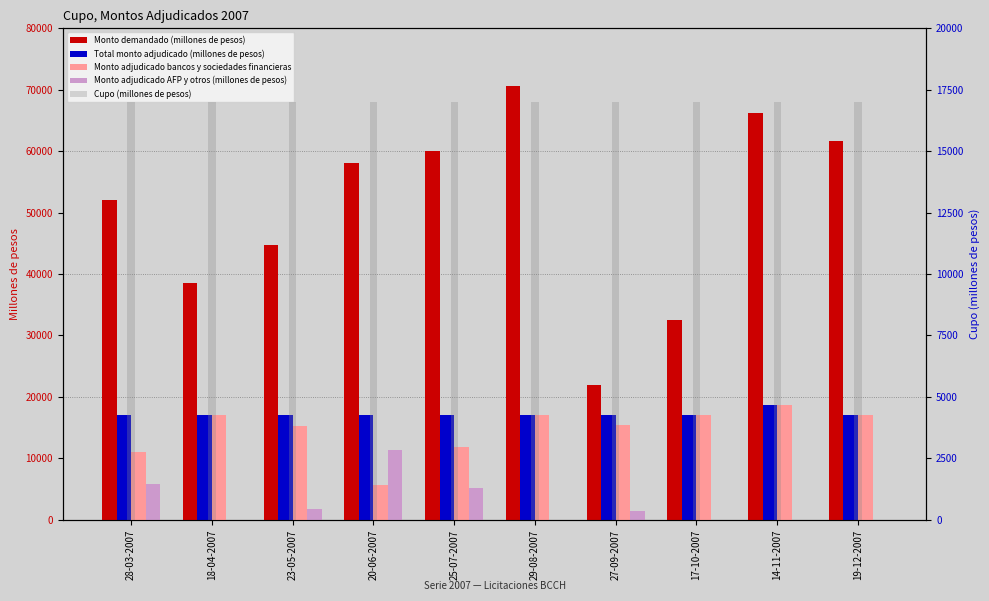

Which series has the largest total across all categories?

Monto demandado (millones de pesos)